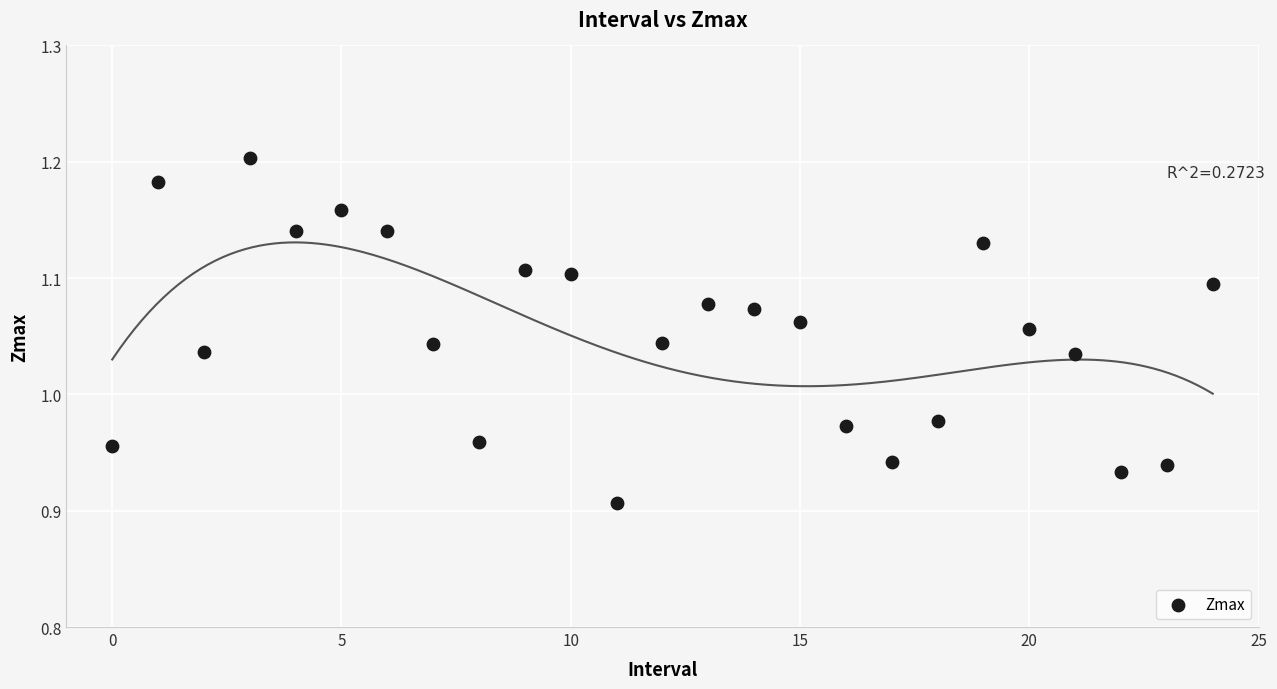

What is the range of Y values (max minus min)?

0.3